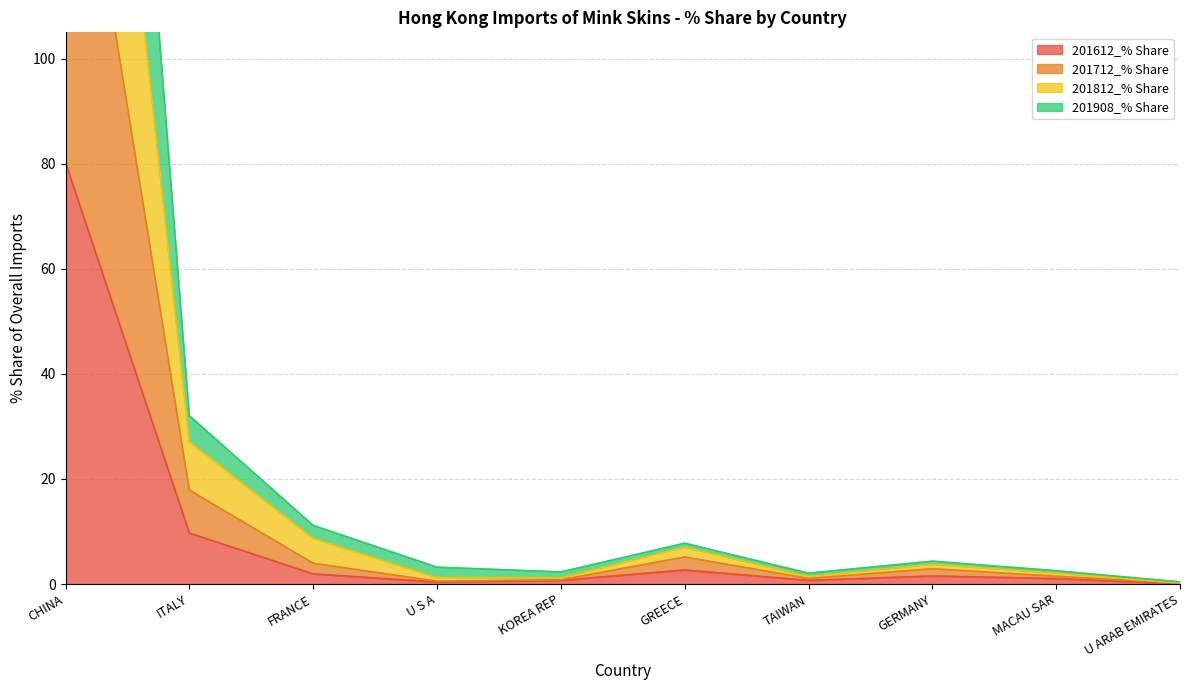

How many interior local valleys does the 201612_% Share series have?

2